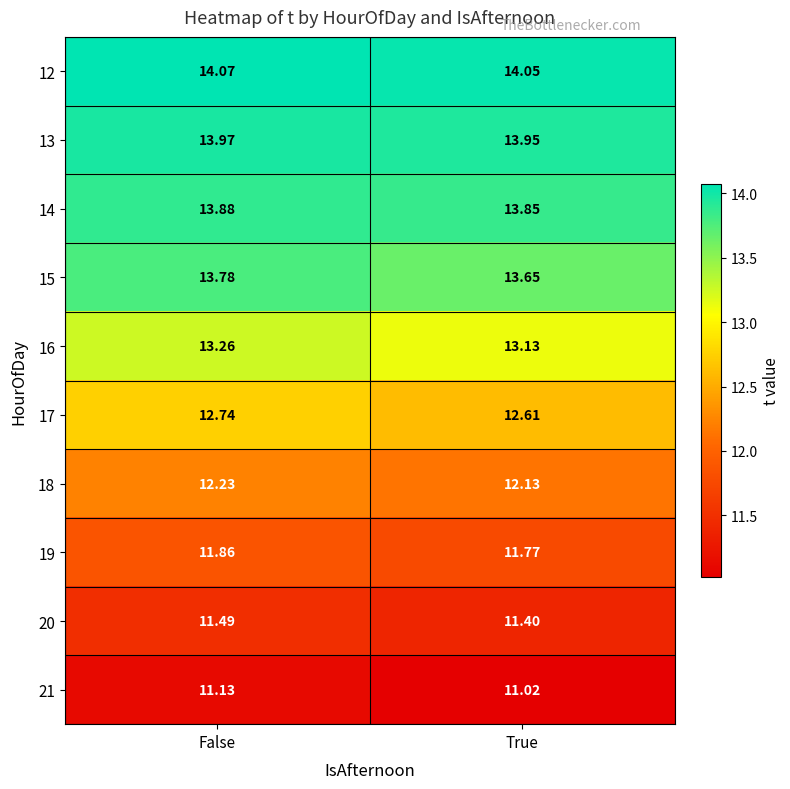

Is the value of 20 at False greater than the value of 17 at False?

No